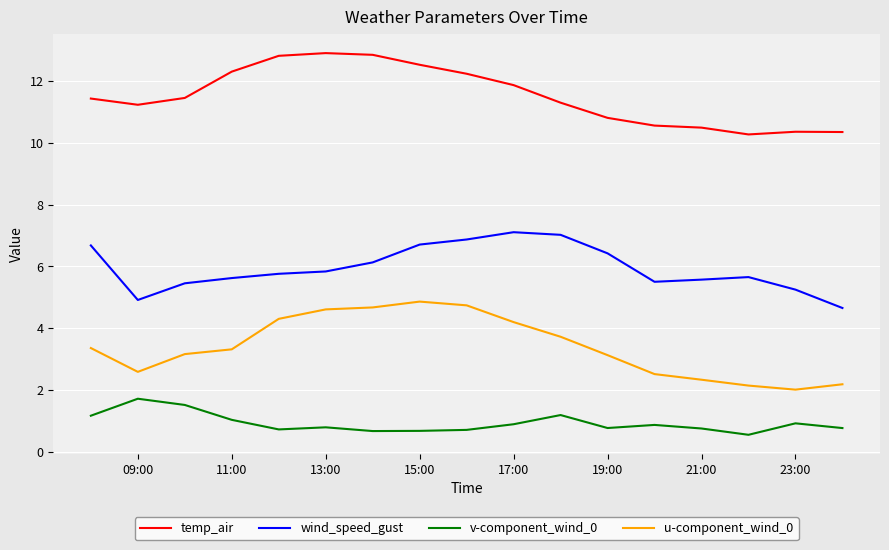

Rank the series by their maximum value, from lowest to highest.

v-component_wind_0, u-component_wind_0, wind_speed_gust, temp_air